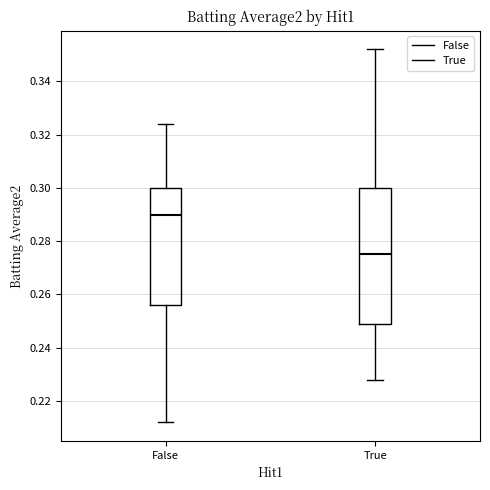

Where is the lower edge of the box for False on the y-axis? The values are not printed on the chart, so give them approximately, as read against the axis.

0.256